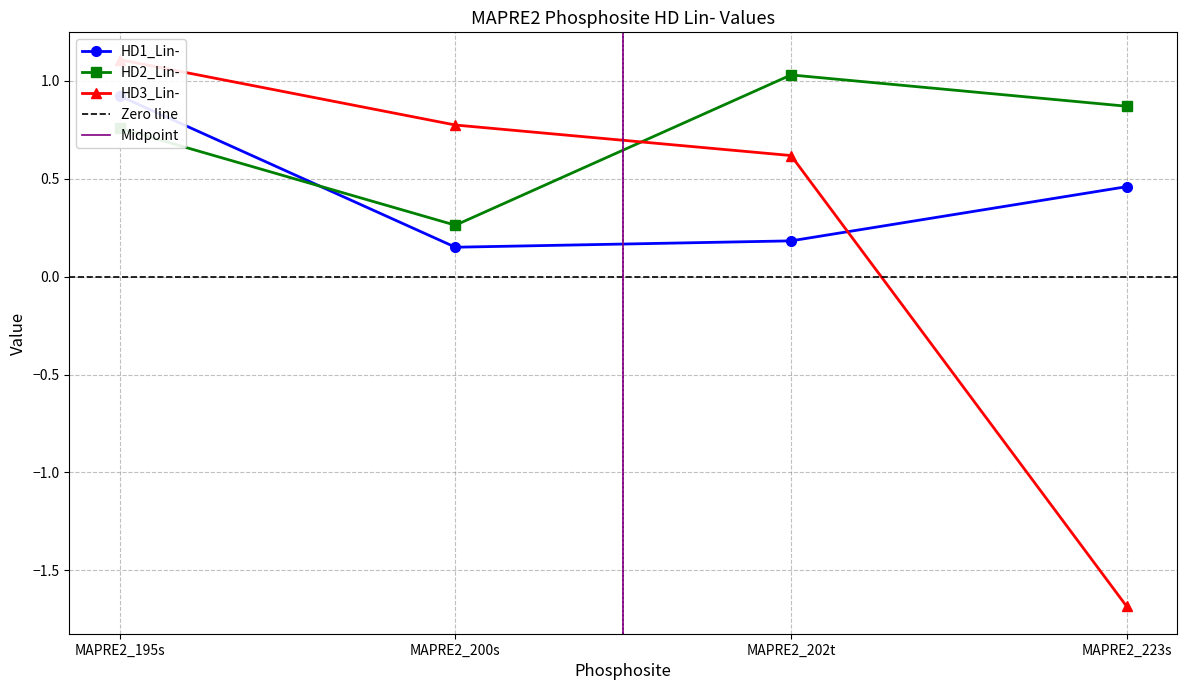

List the series in order of their overall mean, highest first.

HD2_Lin-, HD1_Lin-, HD3_Lin-